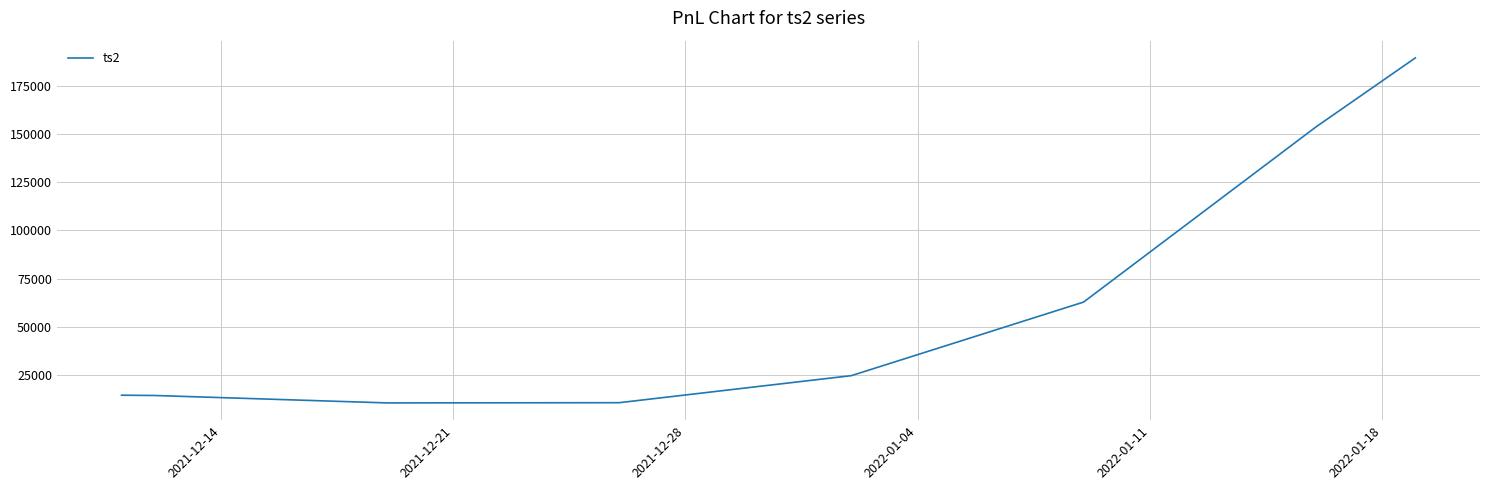

What is the maximum value shown in the chart?

189432.0